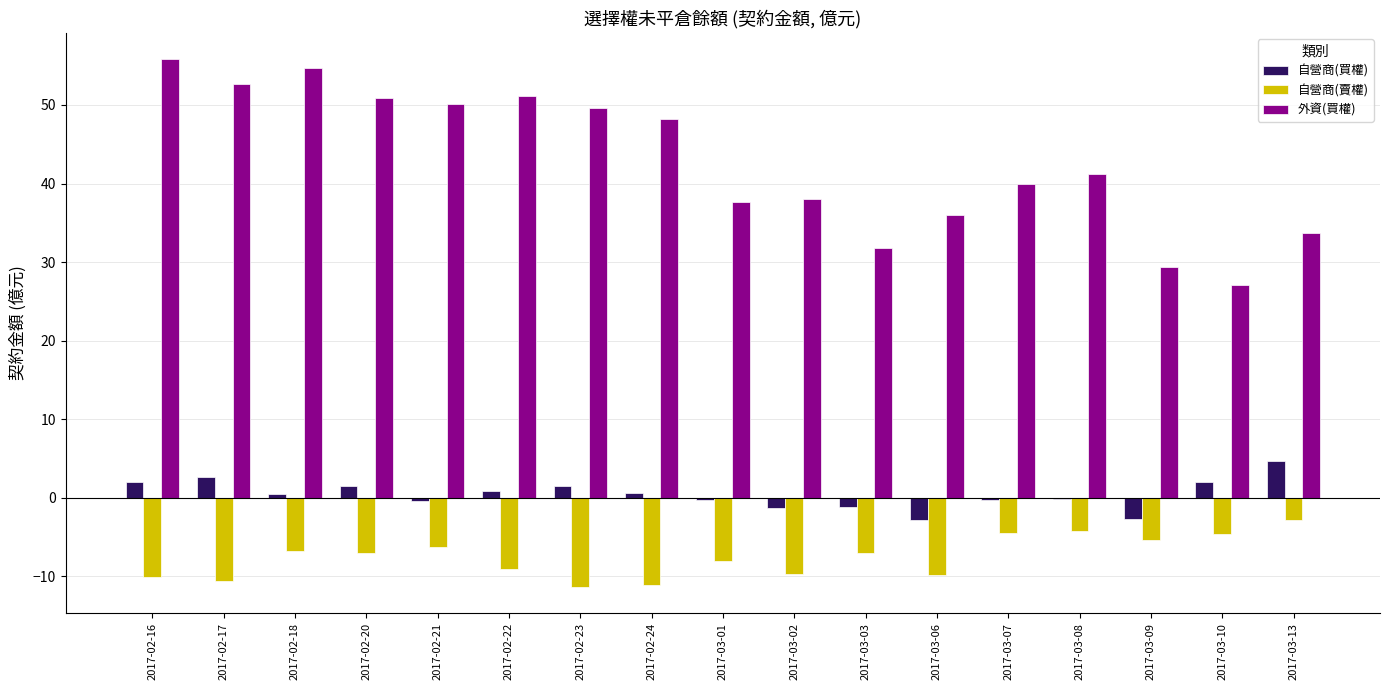

What is the sum of all 外資(買權) values?

728.0